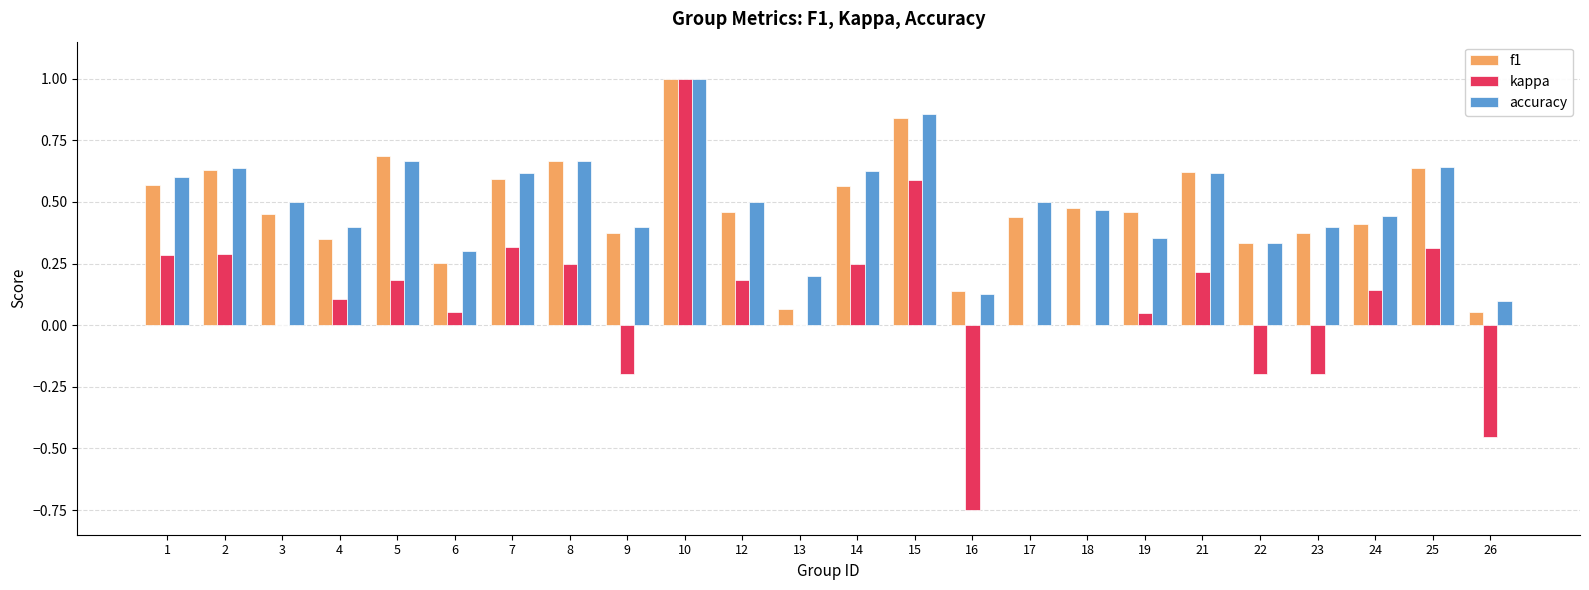

The value of f1 at 13 is 0.0. True or false?

False